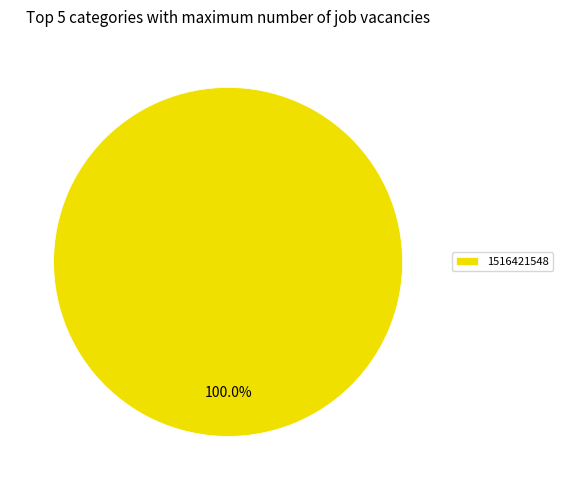

Rank the categories by value from lowest to highest.

1516421548